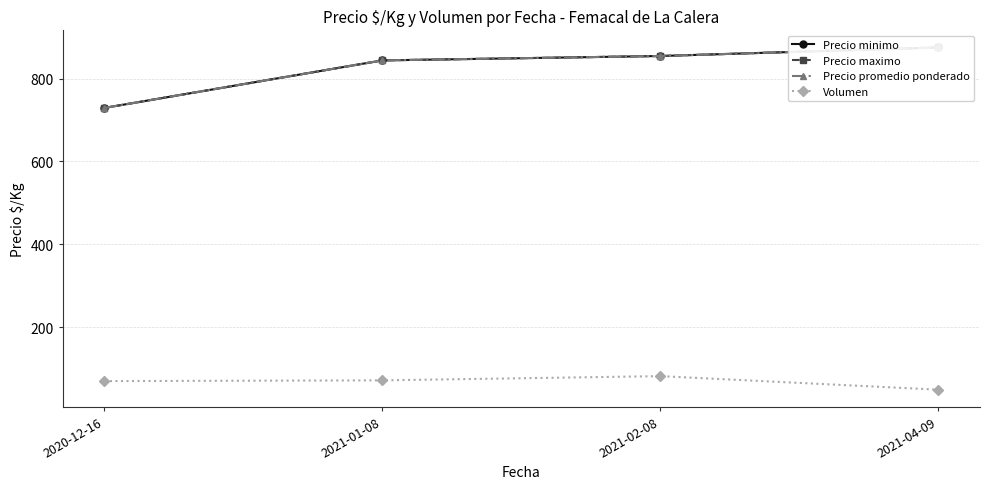

What is the spread (max minus min) of values at 2021-04-09?

826.0